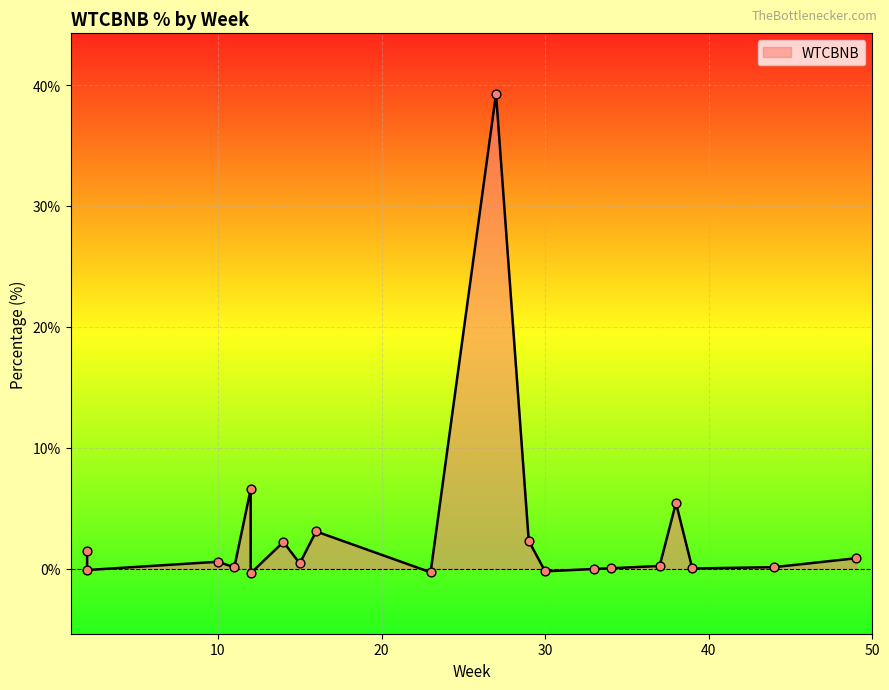

What is the change in value from 34 to 12?

-0.4